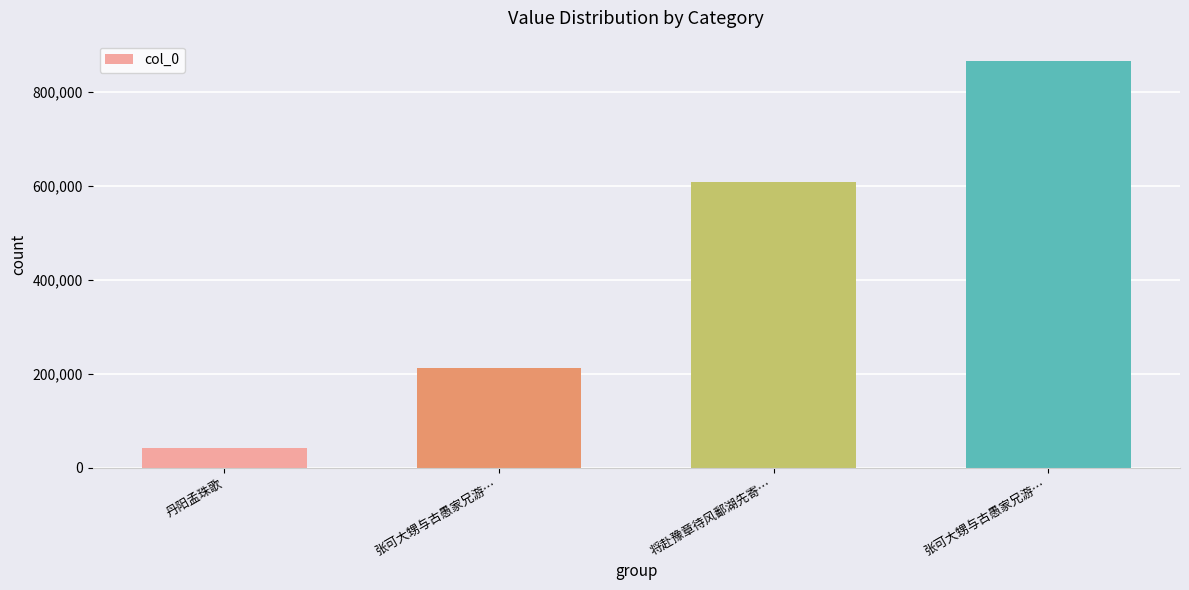

What is the change in value from 丹阳孟珠歌 to 将赴豫章待风鄱湖先寄…?

+567785